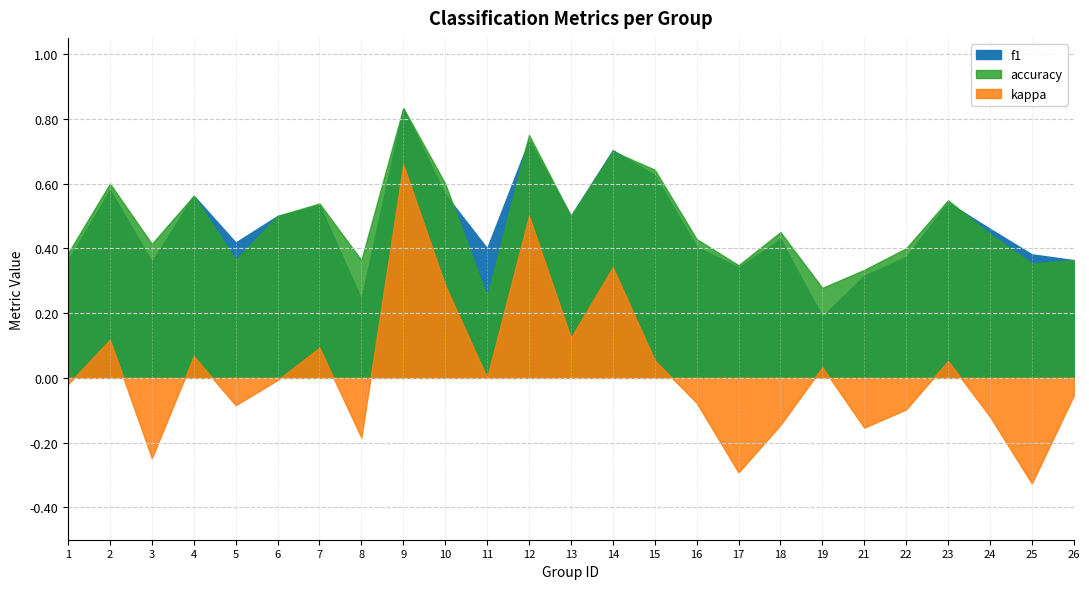

Count the number of data series in this chart.

3